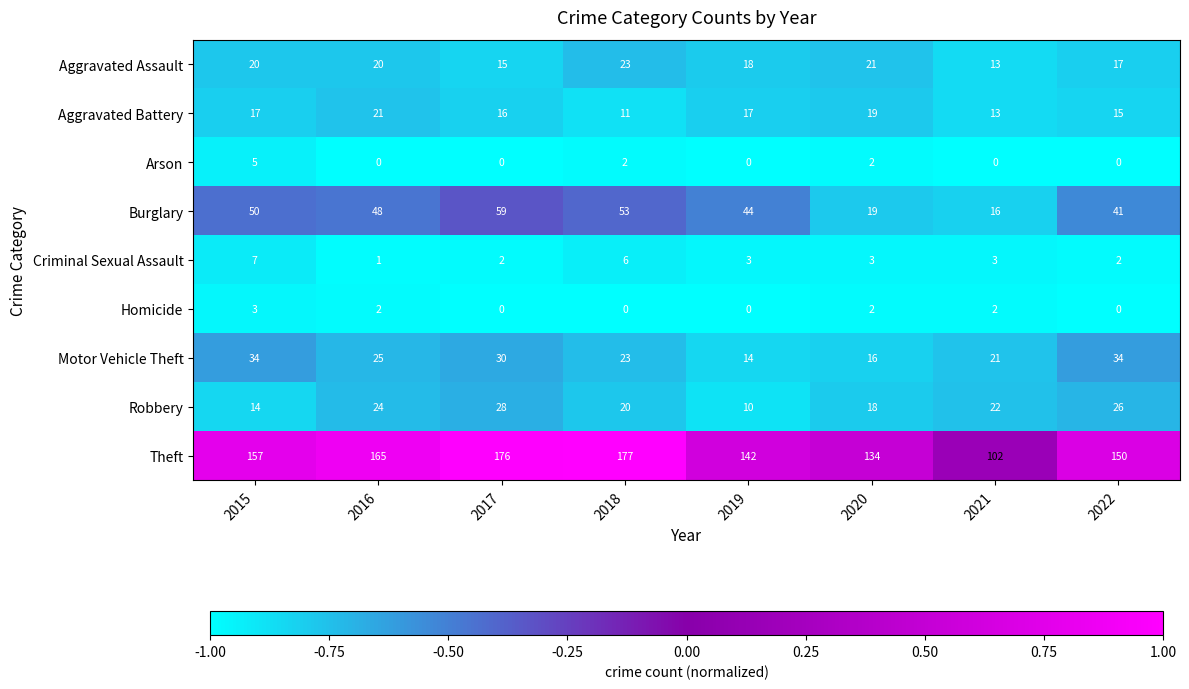

Which label corresponds to the largest value in the chart?

2018